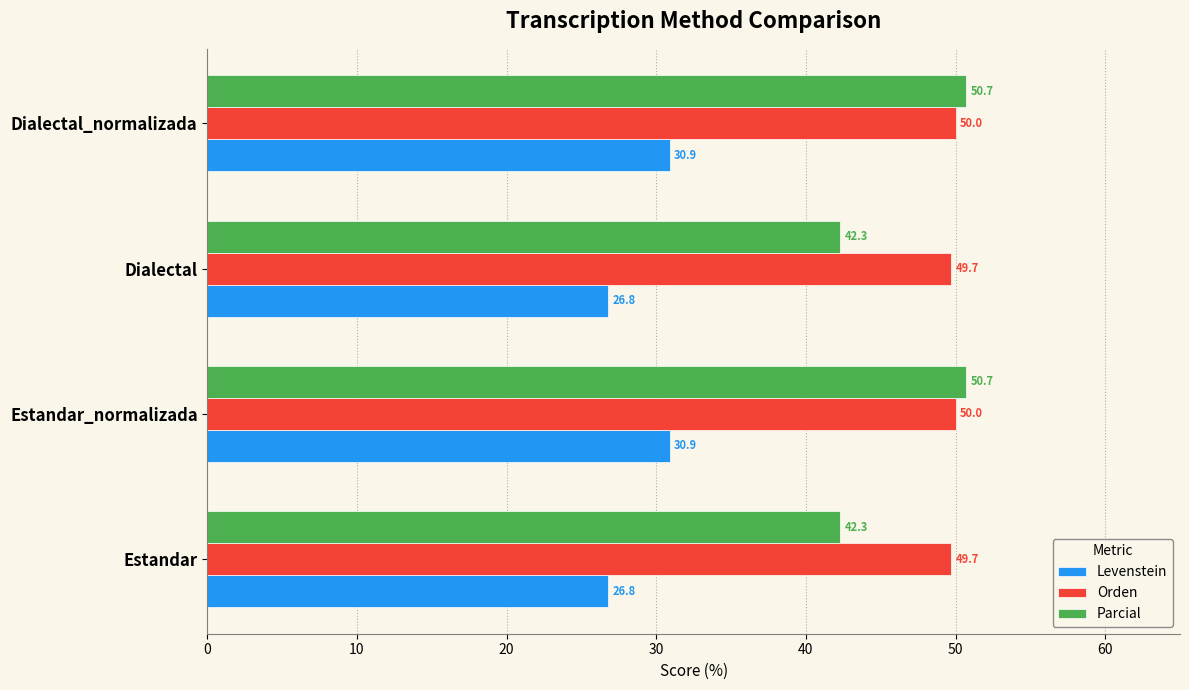

Which series has the largest total across all categories?

Orden